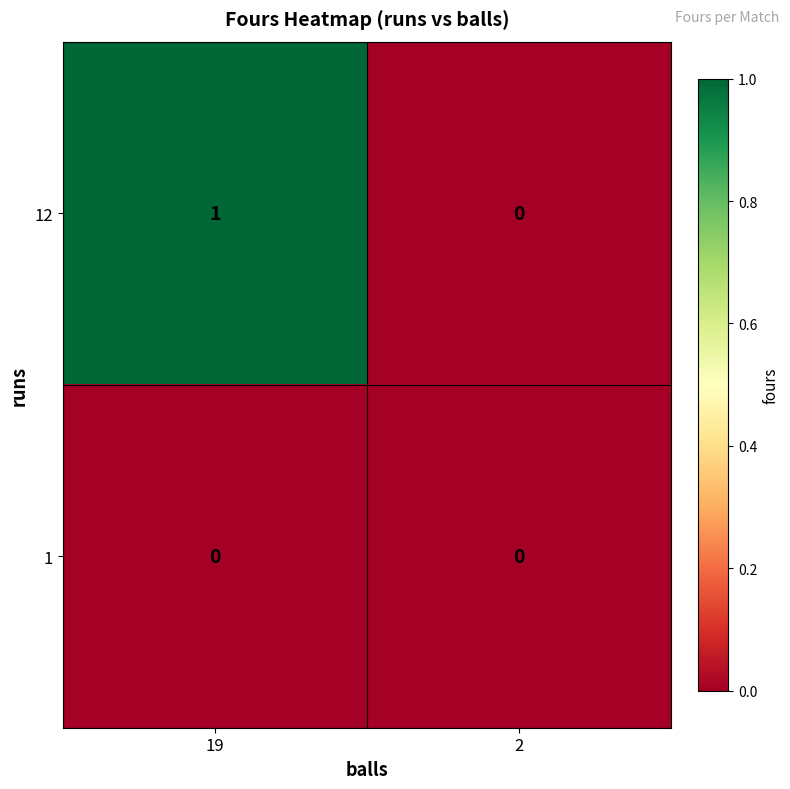

The value of 12 at 19 is 2. True or false?

False